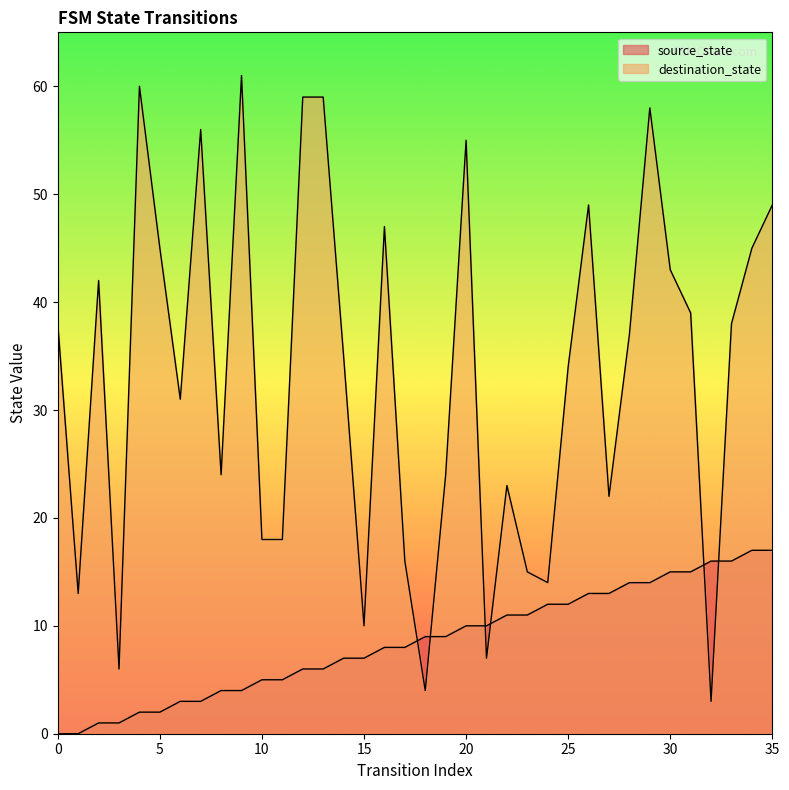

At which label does source_state first exceed 9?

20